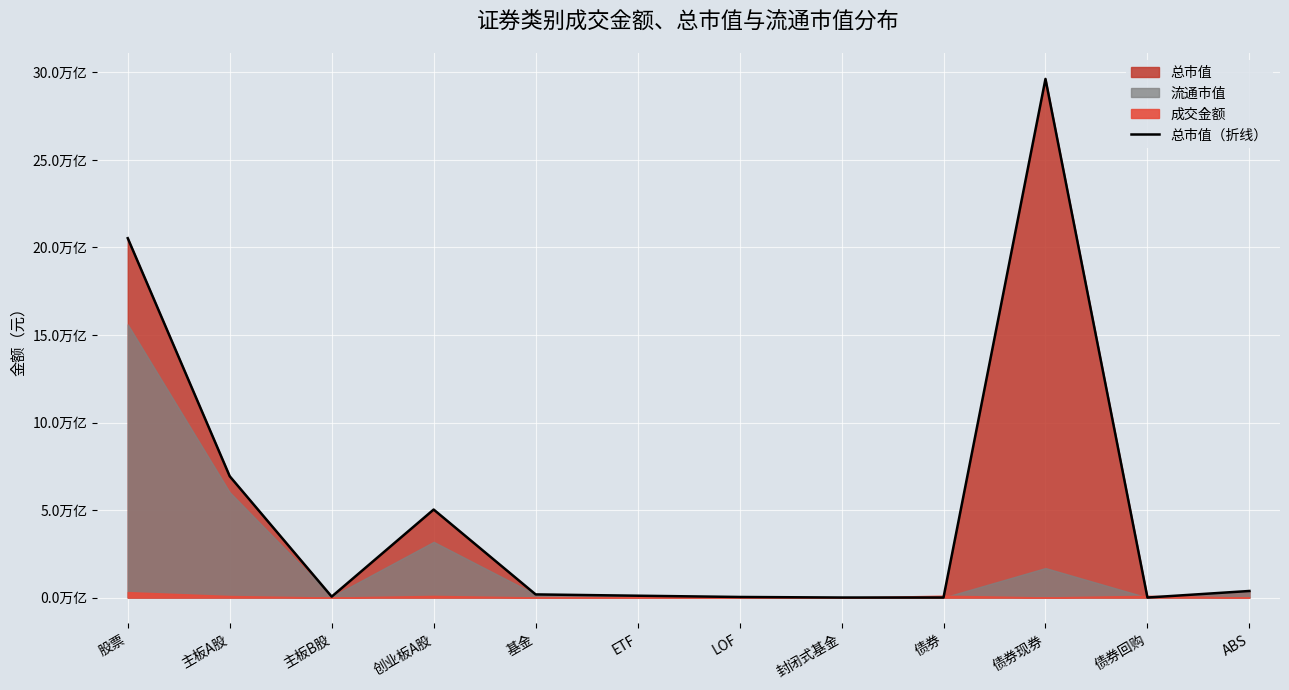

Is it true that the value at 主板B股 is 51593793591.4?

True